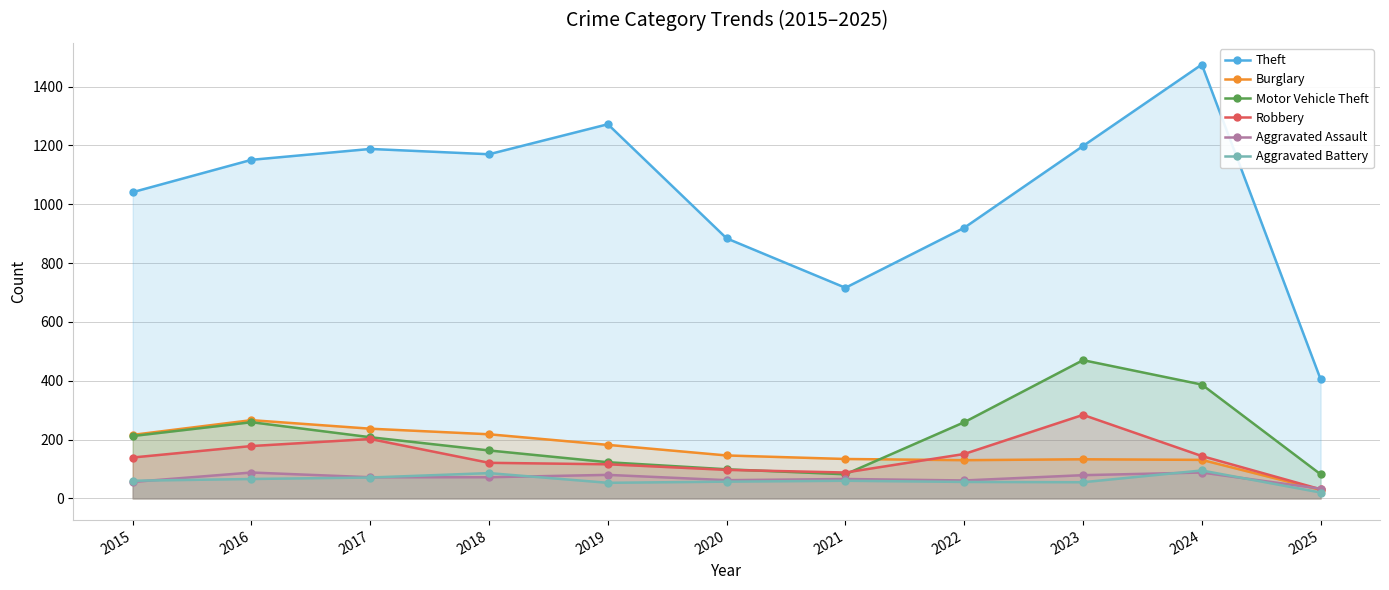

The Theft series shows 1668 at 2019. True or false?

False